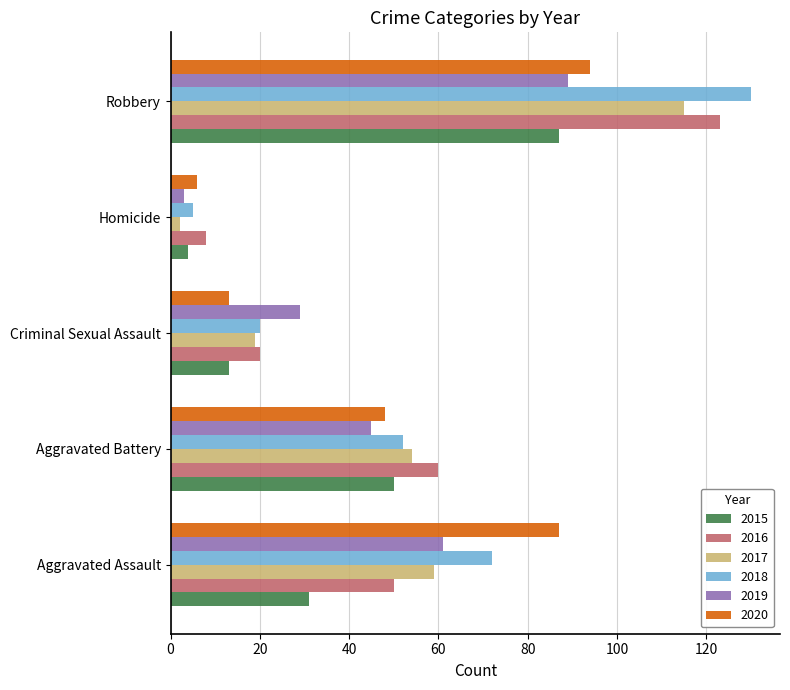

True or false: 2017 has a value of 27 at Criminal Sexual Assault.

False